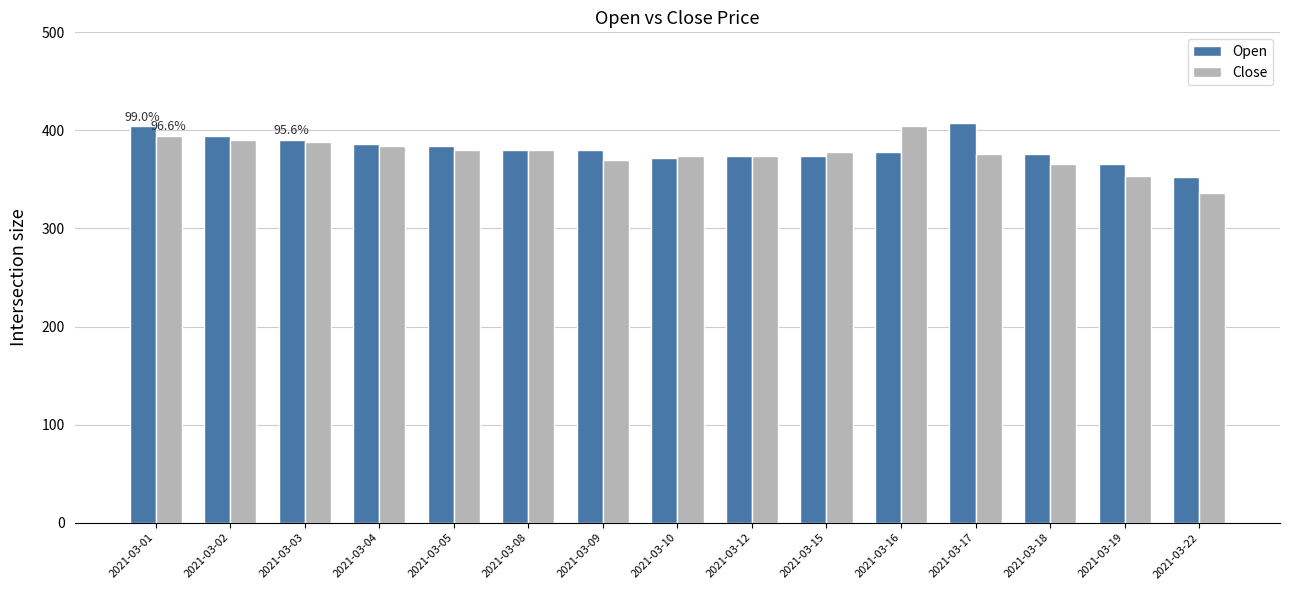

At which category is the sum across all series the highest?

2021-03-01